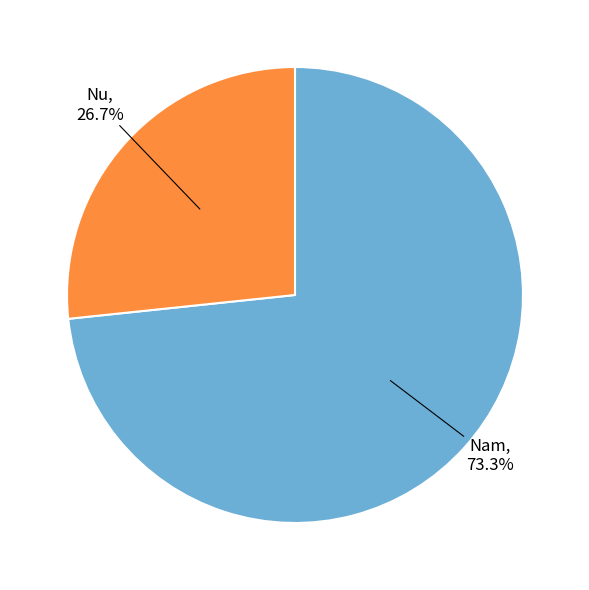

Count the number of slices in the pie.

2